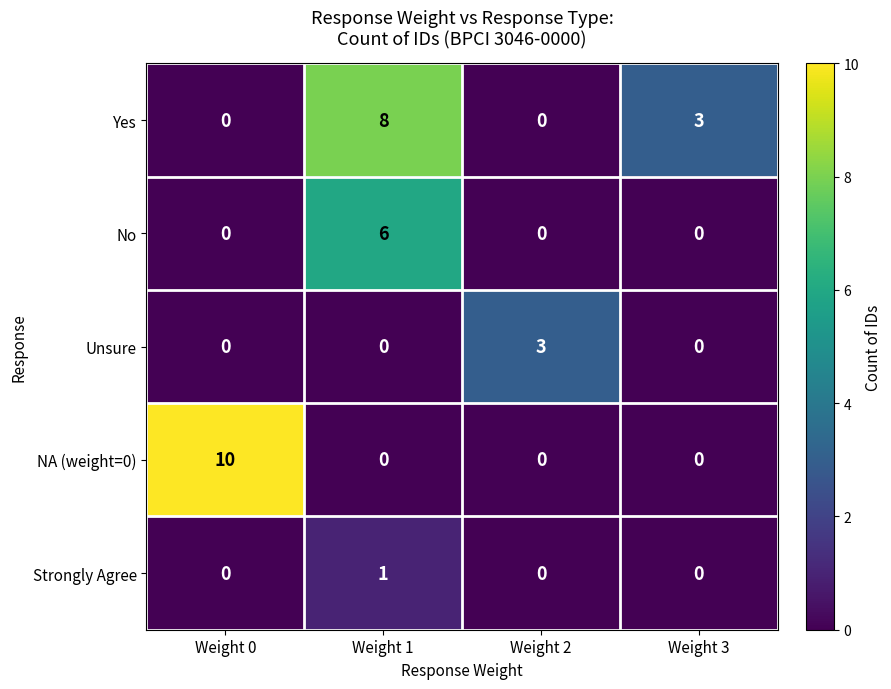

Is it true that No equals 0 at Weight 0?

True